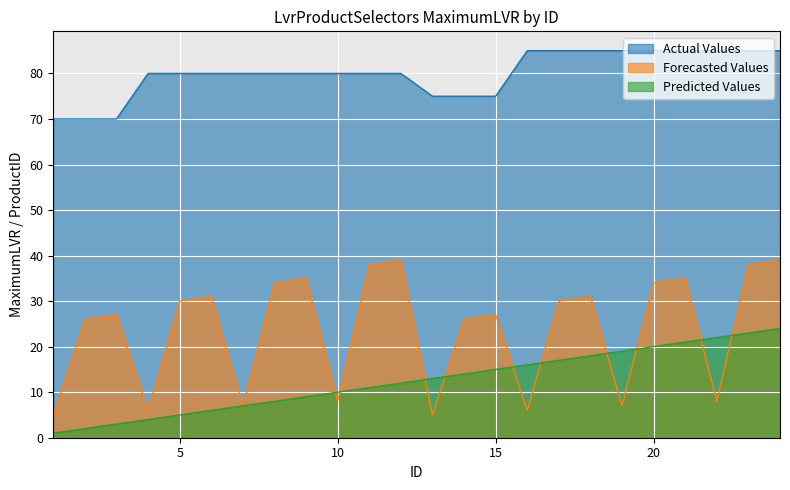

True or false: Actual Values has a value of 122 at 17.

False